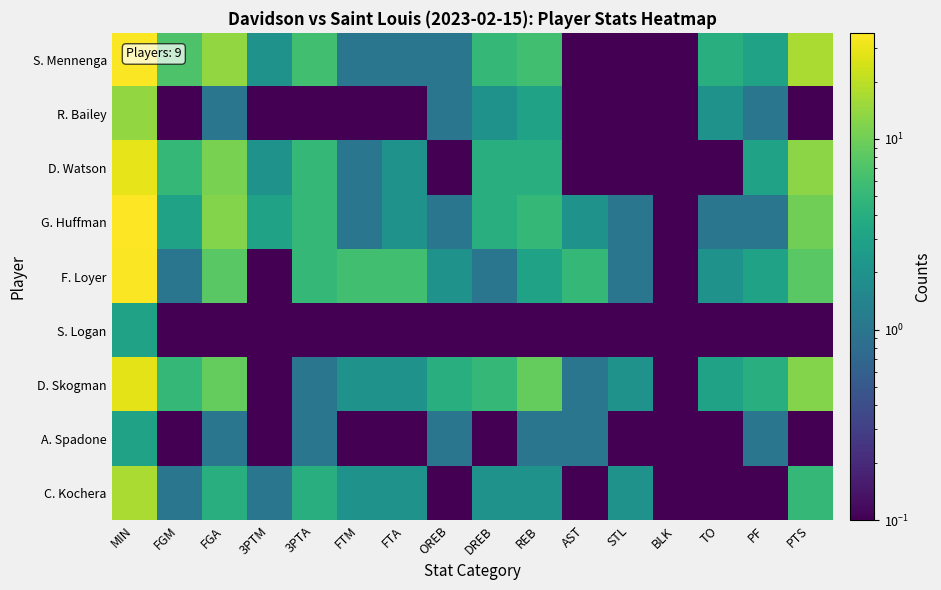

Between FGM and DREB, which series saw the biggest shift?

S. Mennenga